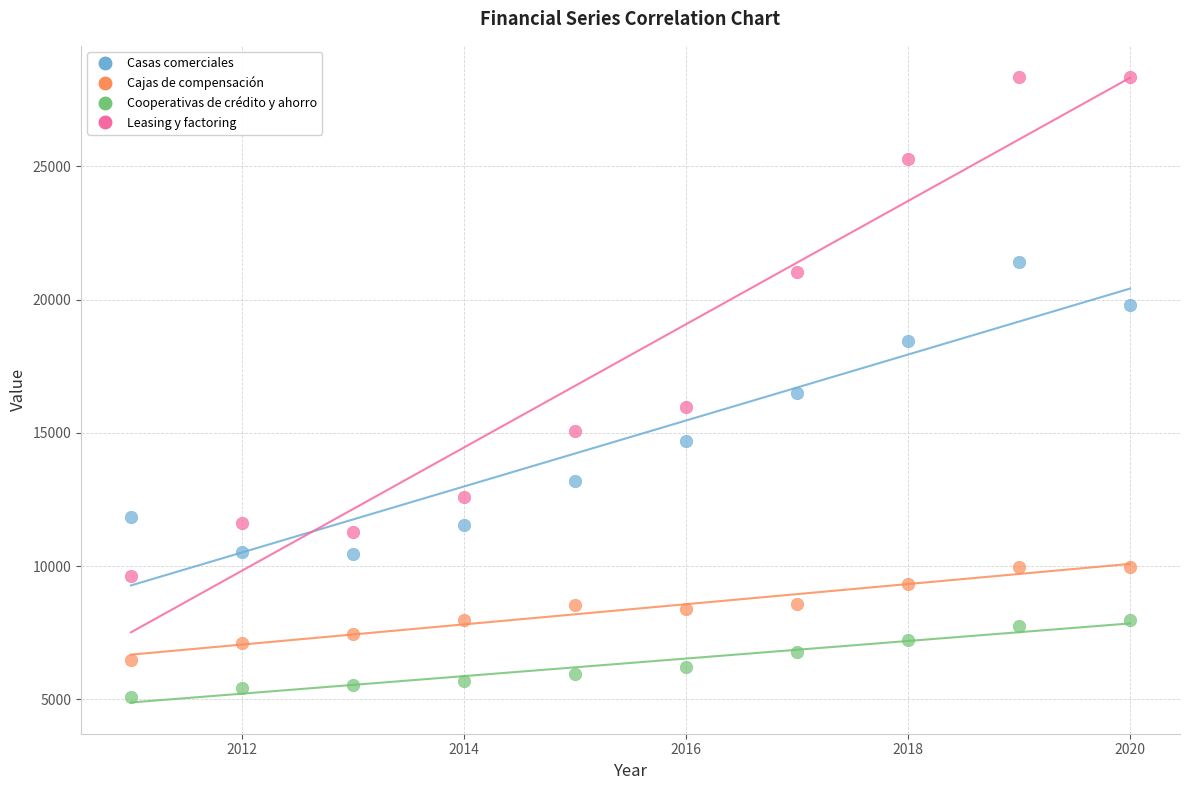

Across all data points, what is the range of X values (max minus min)?

9